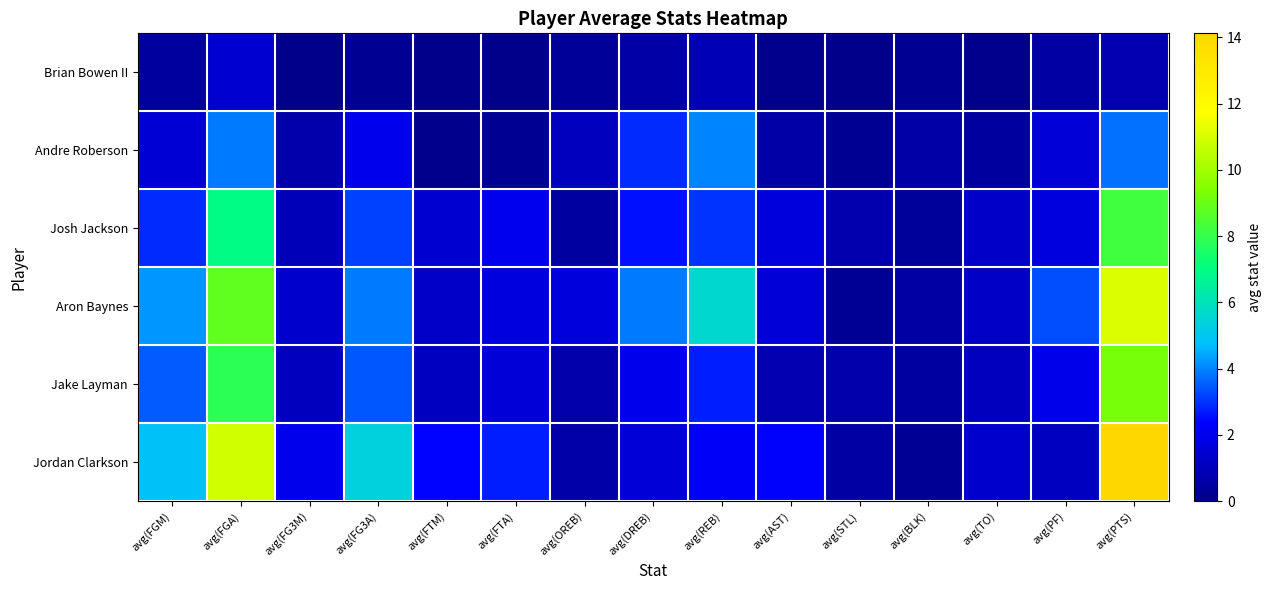

Between avg(REB) and avg(OREB), which is larger?

avg(REB)